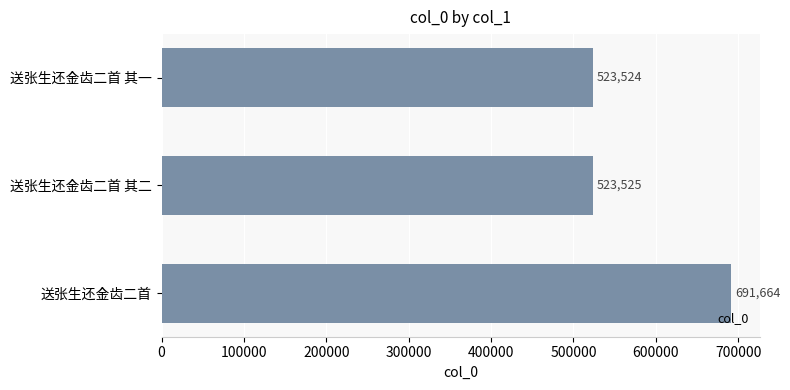

Does the chart contain any negative values?

No